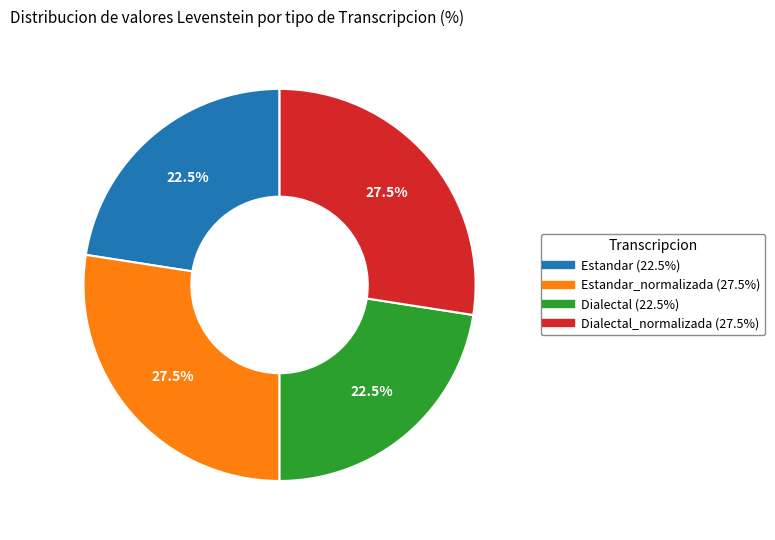

Is there any slice that represents more than half of the pie?

No